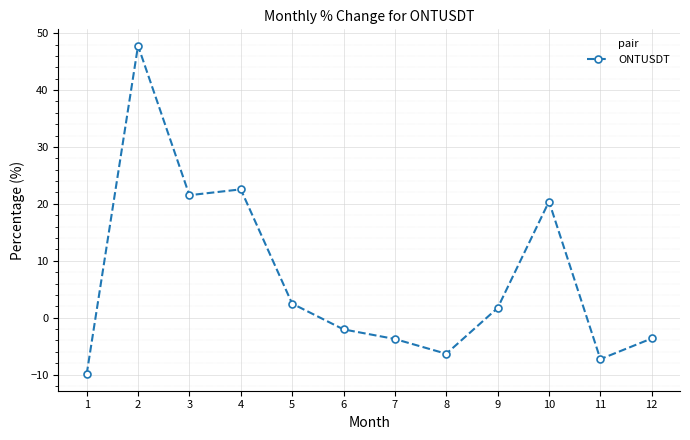

How many interior local peaks (higher than both neighbors) does the data have?

3